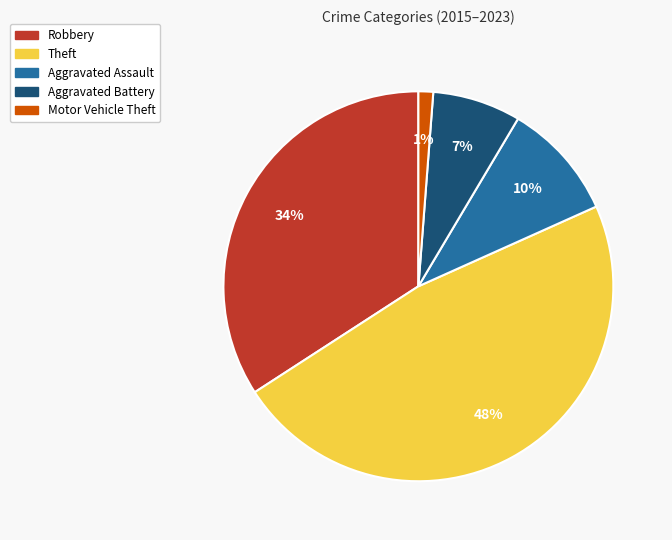

To the nearest percent, what is the average slice percentage?

20%